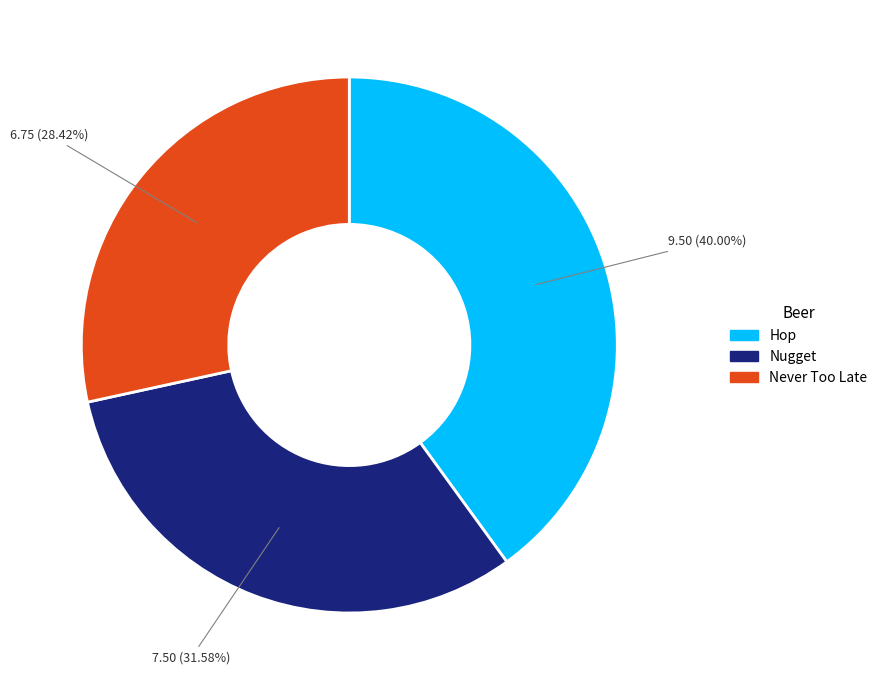

What percentage is NOT represented by Hop?

60.0%